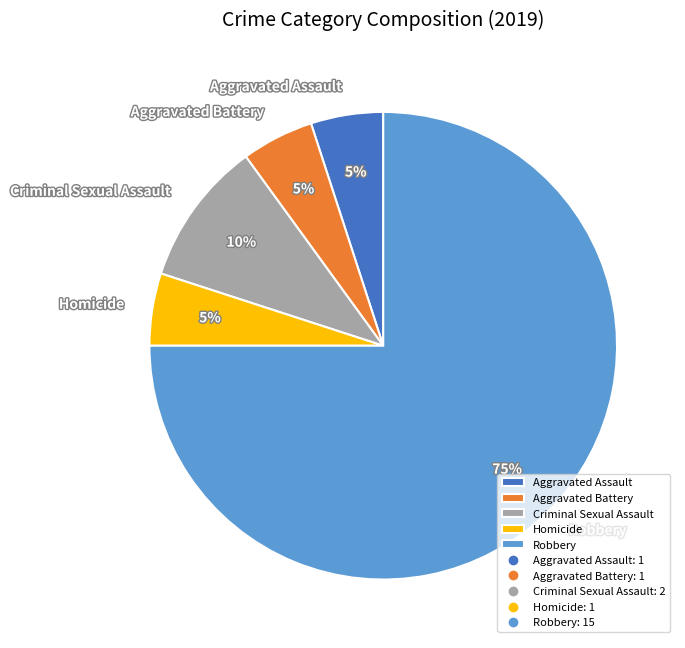

To the nearest percent, what portion does Robbery represent?

75%